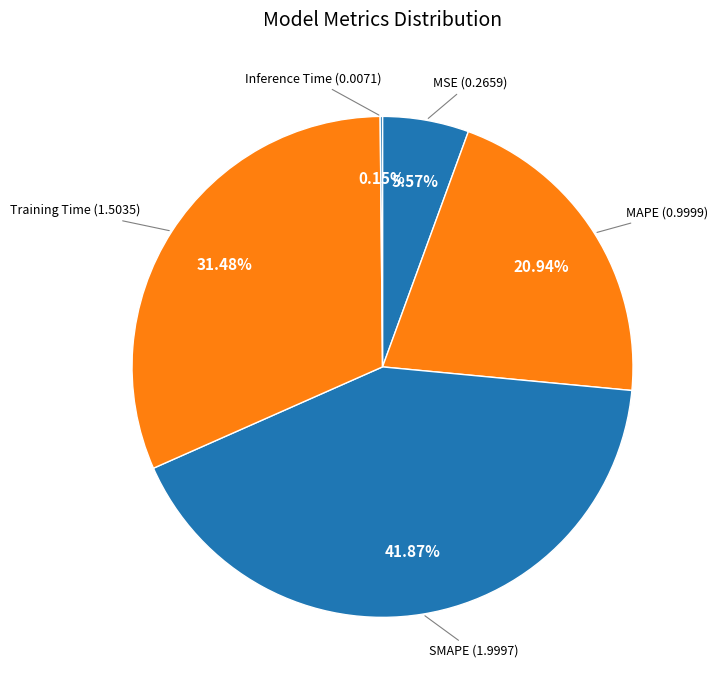

Which has a higher value, Training Time or SMAPE?

SMAPE